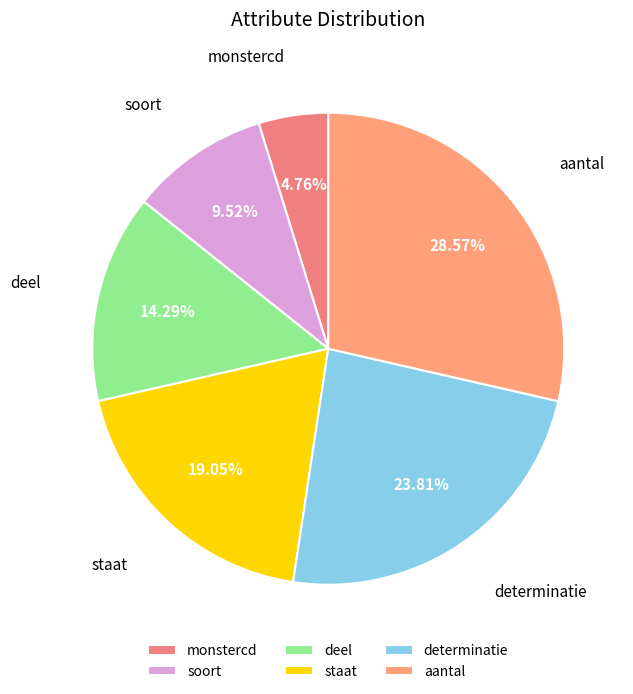

What percentage is NOT represented by staat?

81.0%